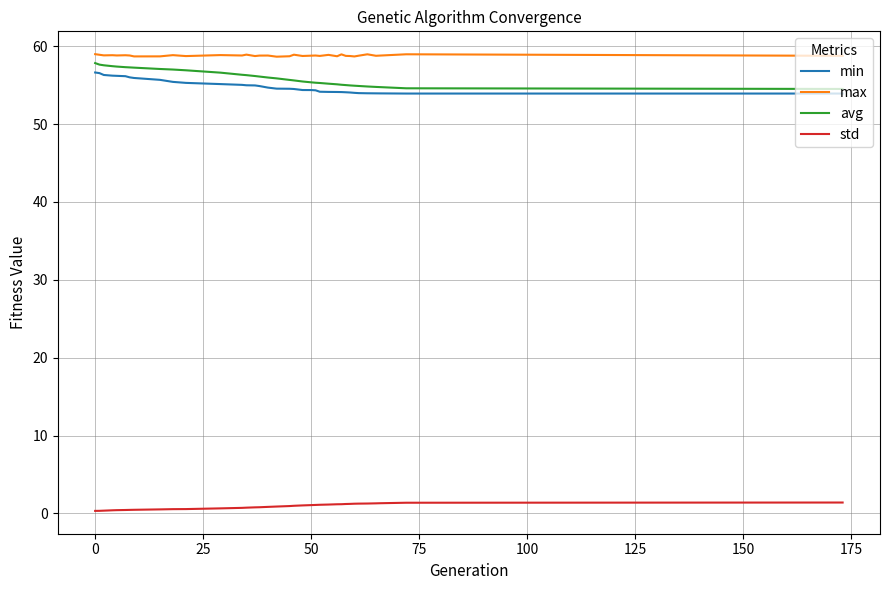

Which series has the largest total across all categories?

max